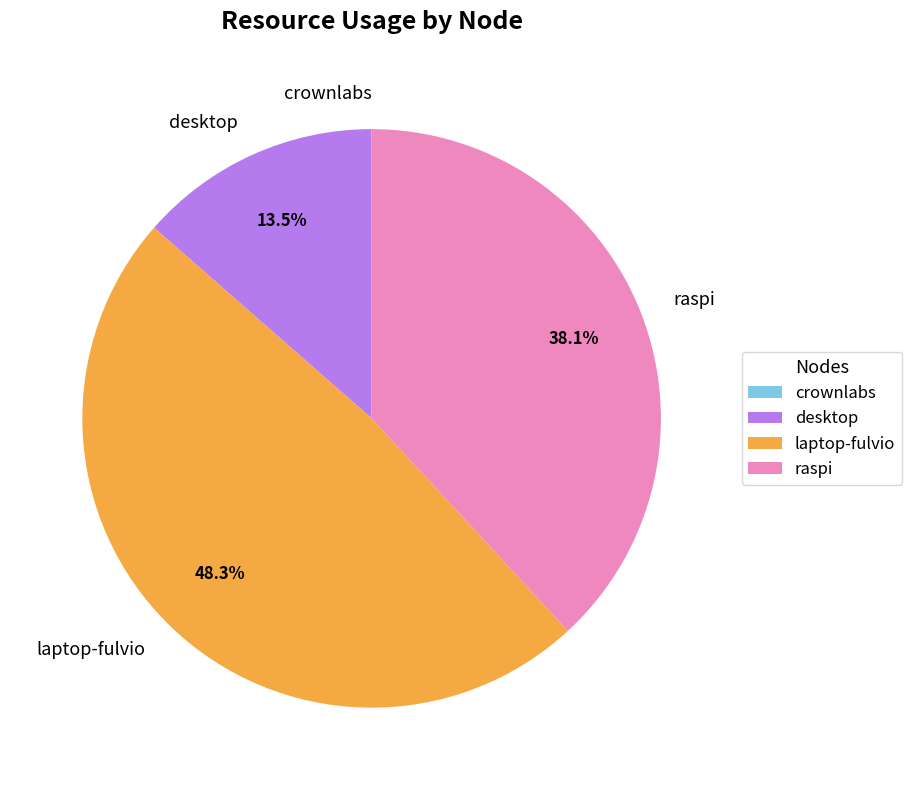

Is it true that raspi is 45% of the pie?

False